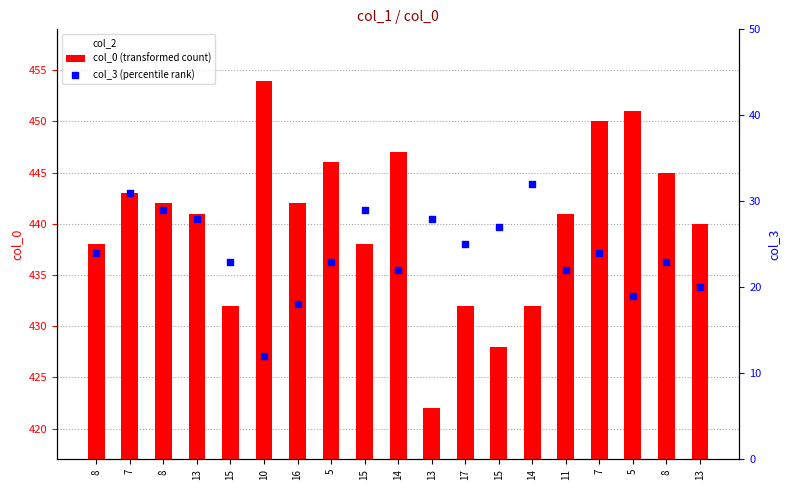

Which series has the largest total across all categories?

col_0 (transformed count)